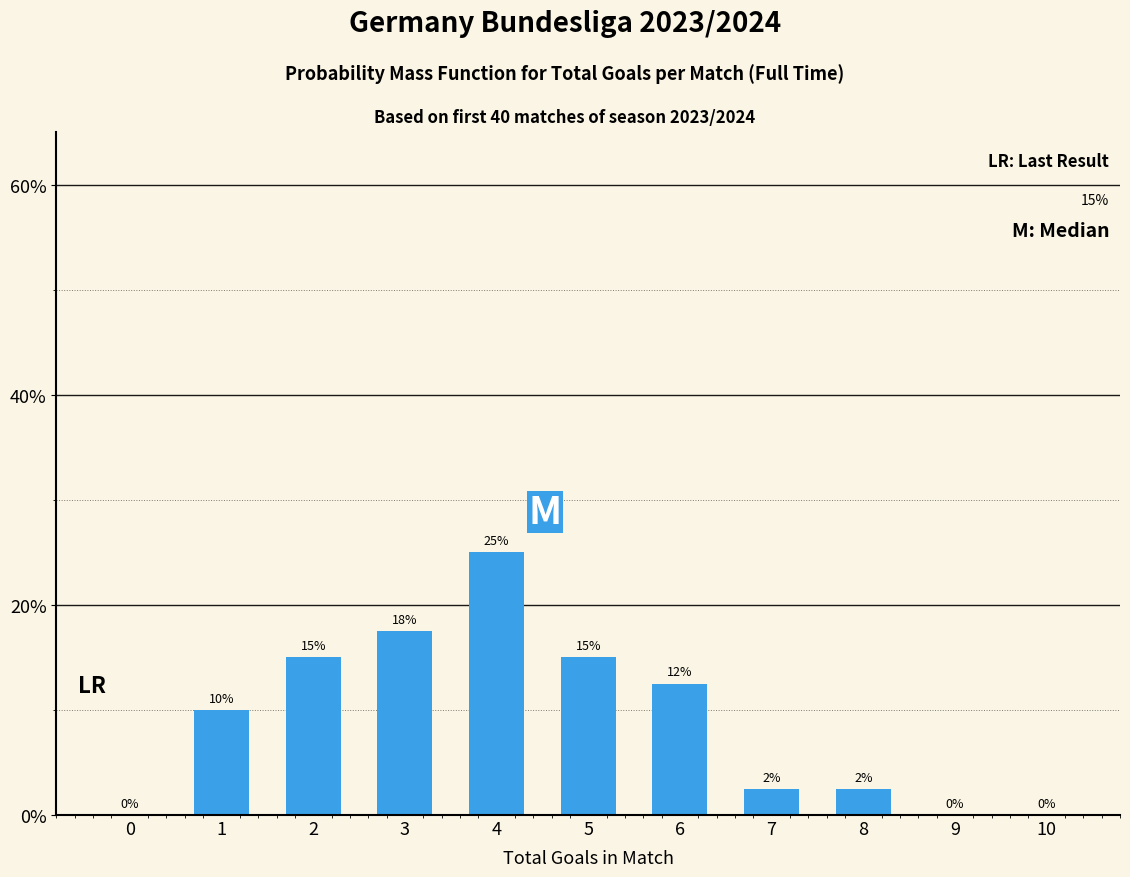

The value at 2 is 25.6. True or false?

False